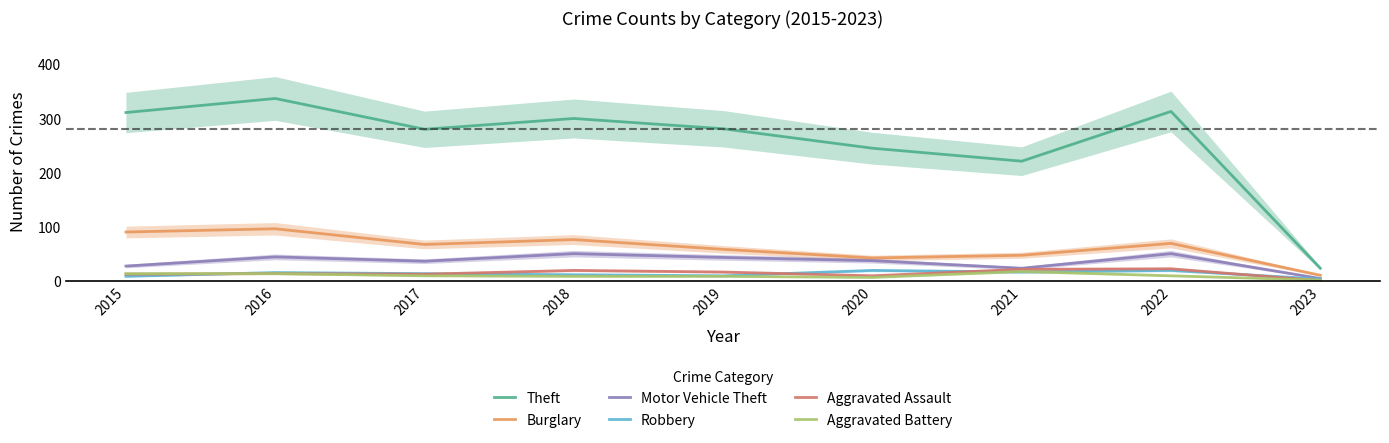

Does the chart display data point markers on the line(s)?

No